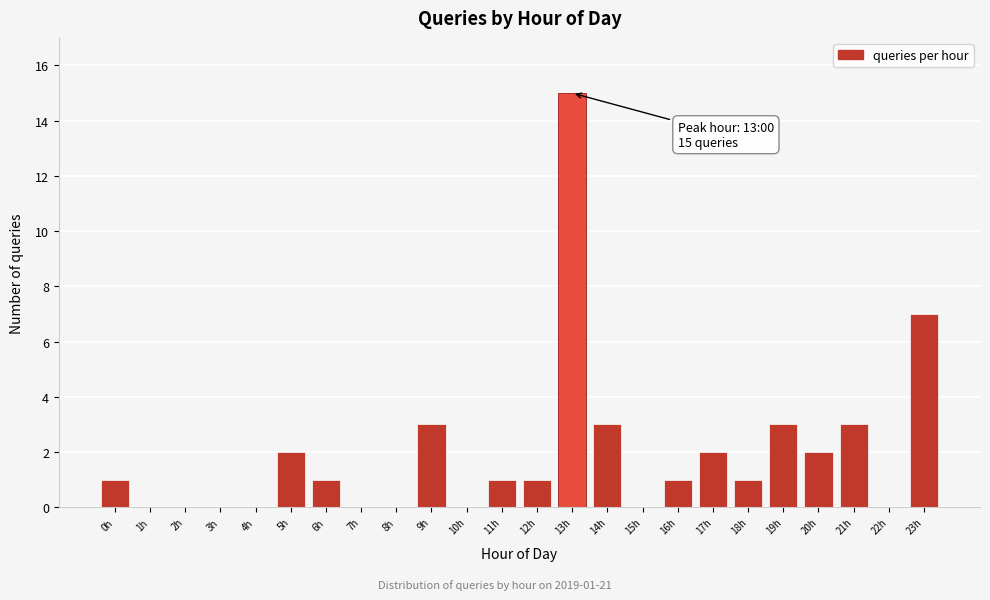

Reading left to right, extract all data points from this chart.

0h=1	1h=0	2h=0	3h=0	4h=0	5h=2	6h=1	7h=0	8h=0	9h=3	10h=0	11h=1	12h=1	13h=15	14h=3	15h=0	16h=1	17h=2	18h=1	19h=3	20h=2	21h=3	22h=0	23h=7